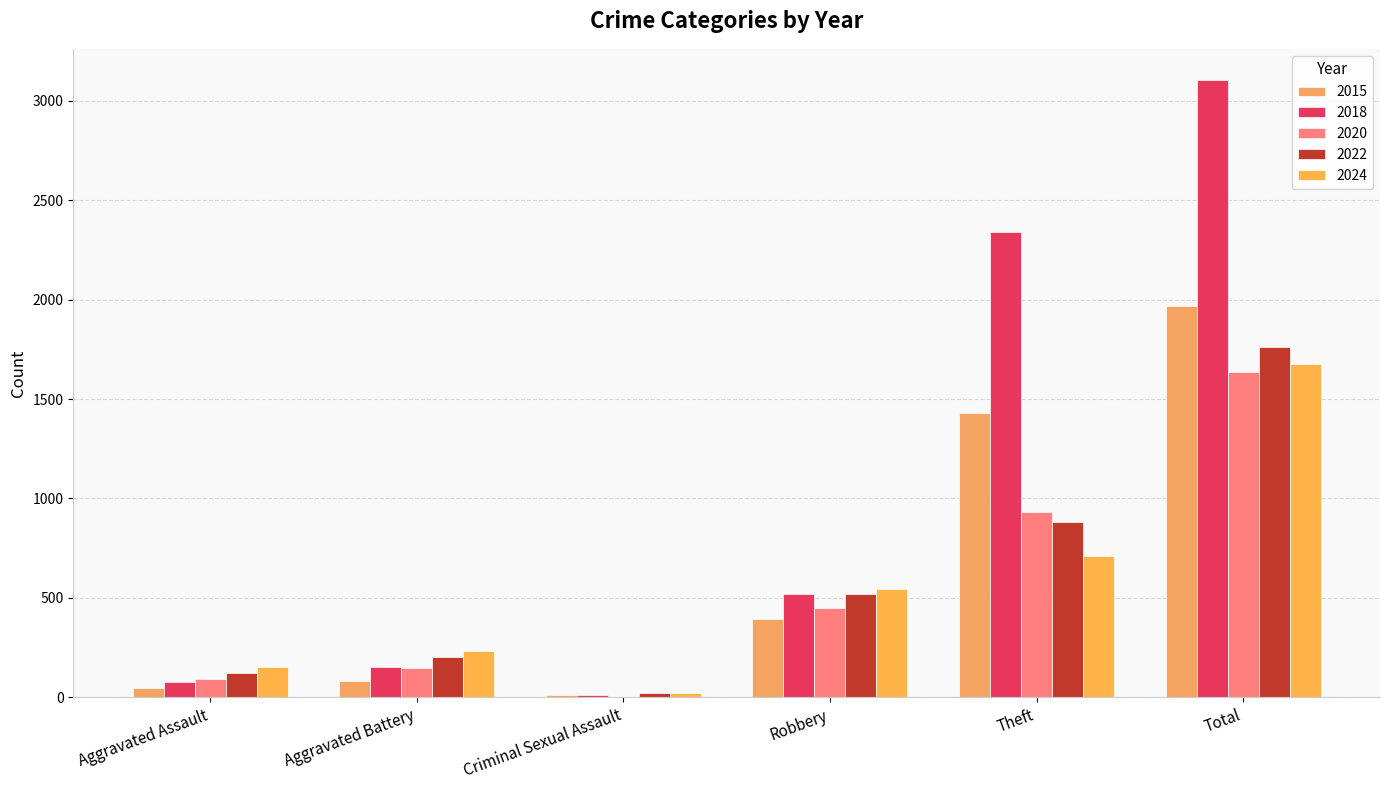

Which has a higher value, Total or Theft?

Total